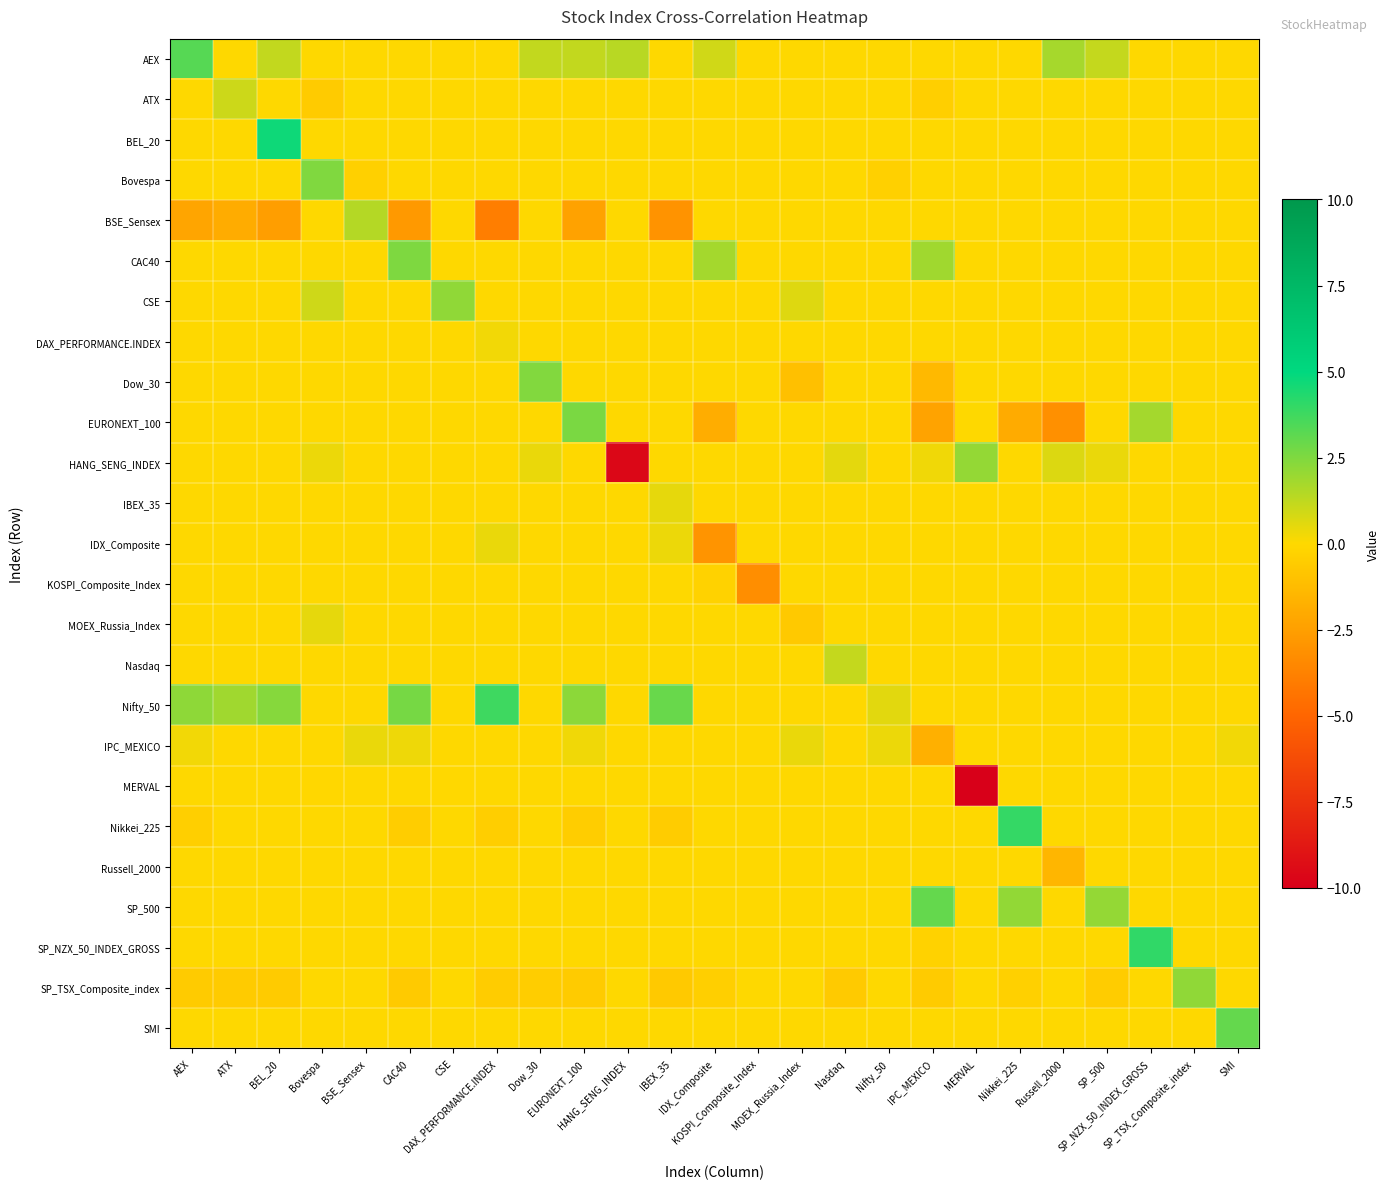

Reading left to right, list all the values displayed in this chart.

AEX: AEX=3.3	ATX=0.0	BEL_20=1.2	Bovespa=0.0	BSE_Sensex=0.0	CAC40=0.0	CSE=0.0	DAX_PERFORMANCE.INDEX=0.0	Dow_30=1.2	EURONEXT_100=1.2	HANG_SENG_INDEX=1.4	IBEX_35=0.0	IDX_Composite=0.9	KOSPI_Composite_Index=0.0	MOEX_Russia_Index=0.0	Nasdaq=0.0	Nifty_50=0.0	IPC_MEXICO=0.0	MERVAL=0.0	Nikkei_225=0.0	Russell_2000=1.8	SP_500=1.1	SP_NZX_50_INDEX_GROSS=0.0	SP_TSX_Composite_index=0.0	SMI=0.0
ATX: AEX=0.0	ATX=1.0	BEL_20=0.0	Bovespa=-0.6	BSE_Sensex=0.0	CAC40=0.0	CSE=0.0	DAX_PERFORMANCE.INDEX=0.0	Dow_30=0.0	EURONEXT_100=0.0	HANG_SENG_INDEX=0.0	IBEX_35=0.0	IDX_Composite=0.0	KOSPI_Composite_Index=0.0	MOEX_Russia_Index=0.0	Nasdaq=0.0	Nifty_50=0.0	IPC_MEXICO=-0.4	MERVAL=0.0	Nikkei_225=0.0	Russell_2000=0.0	SP_500=0.0	SP_NZX_50_INDEX_GROSS=0.0	SP_TSX_Composite_index=0.0	SMI=0.0
BEL_20: AEX=0.0	ATX=0.0	BEL_20=4.7	Bovespa=0.0	BSE_Sensex=0.0	CAC40=0.0	CSE=0.0	DAX_PERFORMANCE.INDEX=0.0	Dow_30=0.0	EURONEXT_100=0.0	HANG_SENG_INDEX=0.0	IBEX_35=0.0	IDX_Composite=0.0	KOSPI_Composite_Index=0.0	MOEX_Russia_Index=0.0	Nasdaq=0.0	Nifty_50=0.0	IPC_MEXICO=0.0	MERVAL=0.0	Nikkei_225=0.0	Russell_2000=0.0	SP_500=0.0	SP_NZX_50_INDEX_GROSS=0.0	SP_TSX_Composite_index=0.0	SMI=0.0
Bovespa: AEX=0.0	ATX=0.0	BEL_20=0.0	Bovespa=2.5	BSE_Sensex=-0.4	CAC40=0.0	CSE=0.0	DAX_PERFORMANCE.INDEX=0.0	Dow_30=0.0	EURONEXT_100=0.0	HANG_SENG_INDEX=0.0	IBEX_35=0.0	IDX_Composite=0.0	KOSPI_Composite_Index=0.0	MOEX_Russia_Index=0.0	Nasdaq=0.0	Nifty_50=-0.4	IPC_MEXICO=0.0	MERVAL=0.0	Nikkei_225=0.0	Russell_2000=0.0	SP_500=0.0	SP_NZX_50_INDEX_GROSS=0.0	SP_TSX_Composite_index=0.0	SMI=0.0
BSE_Sensex: AEX=-2.3	ATX=-1.9	BEL_20=-2.5	Bovespa=0.0	BSE_Sensex=1.5	CAC40=-2.8	CSE=0.0	DAX_PERFORMANCE.INDEX=-3.9	Dow_30=0.0	EURONEXT_100=-2.4	HANG_SENG_INDEX=0.0	IBEX_35=-3.0	IDX_Composite=0.0	KOSPI_Composite_Index=0.0	MOEX_Russia_Index=0.0	Nasdaq=0.0	Nifty_50=0.0	IPC_MEXICO=0.0	MERVAL=0.0	Nikkei_225=0.0	Russell_2000=0.0	SP_500=0.0	SP_NZX_50_INDEX_GROSS=0.0	SP_TSX_Composite_index=0.0	SMI=0.0
CAC40: AEX=0.0	ATX=0.0	BEL_20=0.0	Bovespa=0.0	BSE_Sensex=0.0	CAC40=2.5	CSE=0.0	DAX_PERFORMANCE.INDEX=0.0	Dow_30=0.0	EURONEXT_100=0.0	HANG_SENG_INDEX=0.0	IBEX_35=0.0	IDX_Composite=1.8	KOSPI_Composite_Index=0.0	MOEX_Russia_Index=0.0	Nasdaq=0.0	Nifty_50=0.0	IPC_MEXICO=1.8	MERVAL=0.0	Nikkei_225=0.0	Russell_2000=0.0	SP_500=0.0	SP_NZX_50_INDEX_GROSS=0.0	SP_TSX_Composite_index=0.0	SMI=0.0
CSE: AEX=0.0	ATX=0.0	BEL_20=0.0	Bovespa=0.9	BSE_Sensex=0.0	CAC40=0.0	CSE=2.2	DAX_PERFORMANCE.INDEX=0.0	Dow_30=0.0	EURONEXT_100=0.0	HANG_SENG_INDEX=0.0	IBEX_35=0.0	IDX_Composite=0.0	KOSPI_Composite_Index=0.0	MOEX_Russia_Index=0.6	Nasdaq=0.0	Nifty_50=0.0	IPC_MEXICO=0.0	MERVAL=0.0	Nikkei_225=0.0	Russell_2000=0.0	SP_500=0.0	SP_NZX_50_INDEX_GROSS=0.0	SP_TSX_Composite_index=0.0	SMI=0.0
DAX_PERFORMANCE.INDEX: AEX=0.0	ATX=0.0	BEL_20=0.0	Bovespa=0.0	BSE_Sensex=0.0	CAC40=0.0	CSE=0.0	DAX_PERFORMANCE.INDEX=0.2	Dow_30=0.0	EURONEXT_100=0.0	HANG_SENG_INDEX=0.0	IBEX_35=0.0	IDX_Composite=0.0	KOSPI_Composite_Index=0.0	MOEX_Russia_Index=0.0	Nasdaq=0.0	Nifty_50=0.0	IPC_MEXICO=0.0	MERVAL=0.0	Nikkei_225=0.0	Russell_2000=0.0	SP_500=0.0	SP_NZX_50_INDEX_GROSS=0.0	SP_TSX_Composite_index=0.0	SMI=0.0
Dow_30: AEX=0.0	ATX=0.0	BEL_20=0.0	Bovespa=0.0	BSE_Sensex=0.0	CAC40=0.0	CSE=0.0	DAX_PERFORMANCE.INDEX=0.0	Dow_30=2.5	EURONEXT_100=0.0	HANG_SENG_INDEX=0.0	IBEX_35=0.0	IDX_Composite=0.0	KOSPI_Composite_Index=0.0	MOEX_Russia_Index=-1.0	Nasdaq=0.0	Nifty_50=0.0	IPC_MEXICO=-1.3	MERVAL=0.0	Nikkei_225=0.0	Russell_2000=0.0	SP_500=0.0	SP_NZX_50_INDEX_GROSS=0.0	SP_TSX_Composite_index=0.0	SMI=0.0
EURONEXT_100: AEX=0.0	ATX=0.0	BEL_20=0.0	Bovespa=0.0	BSE_Sensex=0.0	CAC40=0.0	CSE=0.0	DAX_PERFORMANCE.INDEX=0.0	Dow_30=0.0	EURONEXT_100=2.6	HANG_SENG_INDEX=0.0	IBEX_35=0.0	IDX_Composite=-1.9	KOSPI_Composite_Index=0.0	MOEX_Russia_Index=0.0	Nasdaq=0.0	Nifty_50=0.0	IPC_MEXICO=-2.3	MERVAL=0.0	Nikkei_225=-2.0	Russell_2000=-3.1	SP_500=0.0	SP_NZX_50_INDEX_GROSS=1.8	SP_TSX_Composite_index=0.0	SMI=0.0
HANG_SENG_INDEX: AEX=0.0	ATX=0.0	BEL_20=0.0	Bovespa=0.4	BSE_Sensex=0.0	CAC40=0.0	CSE=0.0	DAX_PERFORMANCE.INDEX=0.0	Dow_30=0.4	EURONEXT_100=0.0	HANG_SENG_INDEX=-9.6	IBEX_35=0.0	IDX_Composite=0.0	KOSPI_Composite_Index=0.0	MOEX_Russia_Index=0.0	Nasdaq=0.5	Nifty_50=0.0	IPC_MEXICO=0.3	MERVAL=2.1	Nikkei_225=0.0	Russell_2000=0.7	SP_500=0.4	SP_NZX_50_INDEX_GROSS=0.0	SP_TSX_Composite_index=0.0	SMI=0.0
IBEX_35: AEX=0.0	ATX=0.0	BEL_20=0.0	Bovespa=0.0	BSE_Sensex=0.0	CAC40=0.0	CSE=0.0	DAX_PERFORMANCE.INDEX=0.0	Dow_30=0.0	EURONEXT_100=0.0	HANG_SENG_INDEX=0.0	IBEX_35=0.5	IDX_Composite=0.0	KOSPI_Composite_Index=0.0	MOEX_Russia_Index=0.0	Nasdaq=0.0	Nifty_50=0.0	IPC_MEXICO=0.0	MERVAL=0.0	Nikkei_225=0.0	Russell_2000=0.0	SP_500=0.0	SP_NZX_50_INDEX_GROSS=0.0	SP_TSX_Composite_index=0.0	SMI=0.0
IDX_Composite: AEX=0.0	ATX=0.0	BEL_20=0.0	Bovespa=0.0	BSE_Sensex=0.0	CAC40=0.0	CSE=0.0	DAX_PERFORMANCE.INDEX=0.4	Dow_30=0.0	EURONEXT_100=0.0	HANG_SENG_INDEX=0.0	IBEX_35=0.4	IDX_Composite=-3.0	KOSPI_Composite_Index=0.0	MOEX_Russia_Index=0.0	Nasdaq=0.0	Nifty_50=0.0	IPC_MEXICO=0.0	MERVAL=0.0	Nikkei_225=0.0	Russell_2000=0.0	SP_500=0.0	SP_NZX_50_INDEX_GROSS=0.0	SP_TSX_Composite_index=0.0	SMI=0.0
KOSPI_Composite_Index: AEX=0.0	ATX=0.0	BEL_20=0.0	Bovespa=0.0	BSE_Sensex=0.0	CAC40=0.0	CSE=0.0	DAX_PERFORMANCE.INDEX=0.0	Dow_30=0.0	EURONEXT_100=0.0	HANG_SENG_INDEX=0.0	IBEX_35=0.0	IDX_Composite=-0.3	KOSPI_Composite_Index=-3.2	MOEX_Russia_Index=0.0	Nasdaq=0.0	Nifty_50=0.0	IPC_MEXICO=0.0	MERVAL=0.0	Nikkei_225=0.0	Russell_2000=0.0	SP_500=0.0	SP_NZX_50_INDEX_GROSS=0.0	SP_TSX_Composite_index=0.0	SMI=0.0
MOEX_Russia_Index: AEX=0.0	ATX=0.0	BEL_20=0.0	Bovespa=0.5	BSE_Sensex=0.0	CAC40=0.0	CSE=0.0	DAX_PERFORMANCE.INDEX=0.0	Dow_30=0.0	EURONEXT_100=0.0	HANG_SENG_INDEX=0.0	IBEX_35=0.0	IDX_Composite=0.0	KOSPI_Composite_Index=0.0	MOEX_Russia_Index=-0.7	Nasdaq=0.0	Nifty_50=0.0	IPC_MEXICO=0.0	MERVAL=0.0	Nikkei_225=0.0	Russell_2000=0.0	SP_500=0.0	SP_NZX_50_INDEX_GROSS=0.0	SP_TSX_Composite_index=0.0	SMI=0.0
Nasdaq: AEX=0.0	ATX=0.0	BEL_20=0.0	Bovespa=0.0	BSE_Sensex=0.0	CAC40=0.0	CSE=0.0	DAX_PERFORMANCE.INDEX=0.0	Dow_30=0.0	EURONEXT_100=0.0	HANG_SENG_INDEX=0.0	IBEX_35=0.0	IDX_Composite=0.0	KOSPI_Composite_Index=0.0	MOEX_Russia_Index=0.0	Nasdaq=1.1	Nifty_50=0.0	IPC_MEXICO=0.0	MERVAL=0.0	Nikkei_225=0.0	Russell_2000=0.0	SP_500=0.0	SP_NZX_50_INDEX_GROSS=0.0	SP_TSX_Composite_index=0.0	SMI=0.0
Nifty_50: AEX=2.2	ATX=1.9	BEL_20=2.4	Bovespa=0.0	BSE_Sensex=0.0	CAC40=2.7	CSE=0.0	DAX_PERFORMANCE.INDEX=3.8	Dow_30=0.0	EURONEXT_100=2.2	HANG_SENG_INDEX=0.0	IBEX_35=2.9	IDX_Composite=0.0	KOSPI_Composite_Index=0.0	MOEX_Russia_Index=0.0	Nasdaq=0.0	Nifty_50=0.6	IPC_MEXICO=0.0	MERVAL=0.0	Nikkei_225=0.0	Russell_2000=0.0	SP_500=0.0	SP_NZX_50_INDEX_GROSS=0.0	SP_TSX_Composite_index=0.0	SMI=0.0
IPC_MEXICO: AEX=0.3	ATX=0.0	BEL_20=0.0	Bovespa=0.0	BSE_Sensex=0.4	CAC40=0.3	CSE=0.0	DAX_PERFORMANCE.INDEX=0.0	Dow_30=0.0	EURONEXT_100=0.3	HANG_SENG_INDEX=0.0	IBEX_35=0.0	IDX_Composite=0.0	KOSPI_Composite_Index=0.0	MOEX_Russia_Index=0.4	Nasdaq=0.0	Nifty_50=0.4	IPC_MEXICO=-1.7	MERVAL=0.0	Nikkei_225=0.0	Russell_2000=0.0	SP_500=0.0	SP_NZX_50_INDEX_GROSS=0.0	SP_TSX_Composite_index=0.0	SMI=0.2
MERVAL: AEX=0.0	ATX=0.0	BEL_20=0.0	Bovespa=-0.0	BSE_Sensex=0.0	CAC40=0.0	CSE=-0.0	DAX_PERFORMANCE.INDEX=0.0	Dow_30=0.0	EURONEXT_100=0.0	HANG_SENG_INDEX=0.0	IBEX_35=0.0	IDX_Composite=0.0	KOSPI_Composite_Index=0.0	MOEX_Russia_Index=0.0	Nasdaq=0.0	Nifty_50=0.0	IPC_MEXICO=0.0	MERVAL=-24.2	Nikkei_225=0.0	Russell_2000=0.0	SP_500=0.0	SP_NZX_50_INDEX_GROSS=0.0	SP_TSX_Composite_index=-0.0	SMI=0.0
Nikkei_225: AEX=-0.4	ATX=0.0	BEL_20=0.0	Bovespa=0.0	BSE_Sensex=0.0	CAC40=-0.5	CSE=0.0	DAX_PERFORMANCE.INDEX=-0.5	Dow_30=0.0	EURONEXT_100=-0.5	HANG_SENG_INDEX=0.0	IBEX_35=-0.5	IDX_Composite=0.0	KOSPI_Composite_Index=0.0	MOEX_Russia_Index=0.0	Nasdaq=0.0	Nifty_50=0.0	IPC_MEXICO=0.0	MERVAL=0.0	Nikkei_225=4.0	Russell_2000=0.0	SP_500=0.0	SP_NZX_50_INDEX_GROSS=0.0	SP_TSX_Composite_index=0.0	SMI=0.0
Russell_2000: AEX=0.0	ATX=0.0	BEL_20=0.0	Bovespa=0.0	BSE_Sensex=0.0	CAC40=0.0	CSE=0.0	DAX_PERFORMANCE.INDEX=0.0	Dow_30=0.0	EURONEXT_100=0.0	HANG_SENG_INDEX=0.0	IBEX_35=0.0	IDX_Composite=0.0	KOSPI_Composite_Index=0.0	MOEX_Russia_Index=0.0	Nasdaq=0.0	Nifty_50=0.0	IPC_MEXICO=0.0	MERVAL=0.0	Nikkei_225=0.0	Russell_2000=-1.5	SP_500=0.0	SP_NZX_50_INDEX_GROSS=0.0	SP_TSX_Composite_index=0.0	SMI=0.0
SP_500: AEX=0.0	ATX=0.0	BEL_20=0.0	Bovespa=0.0	BSE_Sensex=0.0	CAC40=0.0	CSE=0.0	DAX_PERFORMANCE.INDEX=0.0	Dow_30=0.0	EURONEXT_100=0.0	HANG_SENG_INDEX=0.0	IBEX_35=0.0	IDX_Composite=0.0	KOSPI_Composite_Index=0.0	MOEX_Russia_Index=0.0	Nasdaq=0.0	Nifty_50=0.0	IPC_MEXICO=3.0	MERVAL=0.0	Nikkei_225=2.1	Russell_2000=0.0	SP_500=2.1	SP_NZX_50_INDEX_GROSS=0.0	SP_TSX_Composite_index=0.0	SMI=0.0
SP_NZX_50_INDEX_GROSS: AEX=0.0	ATX=0.0	BEL_20=0.0	Bovespa=0.0	BSE_Sensex=0.0	CAC40=0.0	CSE=0.0	DAX_PERFORMANCE.INDEX=0.0	Dow_30=0.0	EURONEXT_100=0.0	HANG_SENG_INDEX=0.0	IBEX_35=0.0	IDX_Composite=0.0	KOSPI_Composite_Index=0.0	MOEX_Russia_Index=0.0	Nasdaq=0.0	Nifty_50=0.0	IPC_MEXICO=-0.3	MERVAL=0.0	Nikkei_225=0.0	Russell_2000=0.0	SP_500=0.0	SP_NZX_50_INDEX_GROSS=4.0	SP_TSX_Composite_index=0.0	SMI=0.0
SP_TSX_Composite_index: AEX=-0.6	ATX=-0.6	BEL_20=-0.6	Bovespa=0.0	BSE_Sensex=0.0	CAC40=-0.6	CSE=0.0	DAX_PERFORMANCE.INDEX=-0.5	Dow_30=-0.5	EURONEXT_100=-0.6	HANG_SENG_INDEX=0.0	IBEX_35=-0.7	IDX_Composite=-0.4	KOSPI_Composite_Index=0.0	MOEX_Russia_Index=0.0	Nasdaq=-0.6	Nifty_50=0.0	IPC_MEXICO=-0.6	MERVAL=0.0	Nikkei_225=-0.4	Russell_2000=0.0	SP_500=-0.5	SP_NZX_50_INDEX_GROSS=0.0	SP_TSX_Composite_index=2.2	SMI=0.0
SMI: AEX=0.0	ATX=0.0	BEL_20=0.0	Bovespa=0.0	BSE_Sensex=0.0	CAC40=0.0	CSE=0.0	DAX_PERFORMANCE.INDEX=0.0	Dow_30=0.0	EURONEXT_100=0.0	HANG_SENG_INDEX=0.0	IBEX_35=0.0	IDX_Composite=0.0	KOSPI_Composite_Index=0.0	MOEX_Russia_Index=0.0	Nasdaq=0.0	Nifty_50=0.0	IPC_MEXICO=0.0	MERVAL=0.0	Nikkei_225=0.0	Russell_2000=0.0	SP_500=0.0	SP_NZX_50_INDEX_GROSS=0.0	SP_TSX_Composite_index=0.0	SMI=3.0